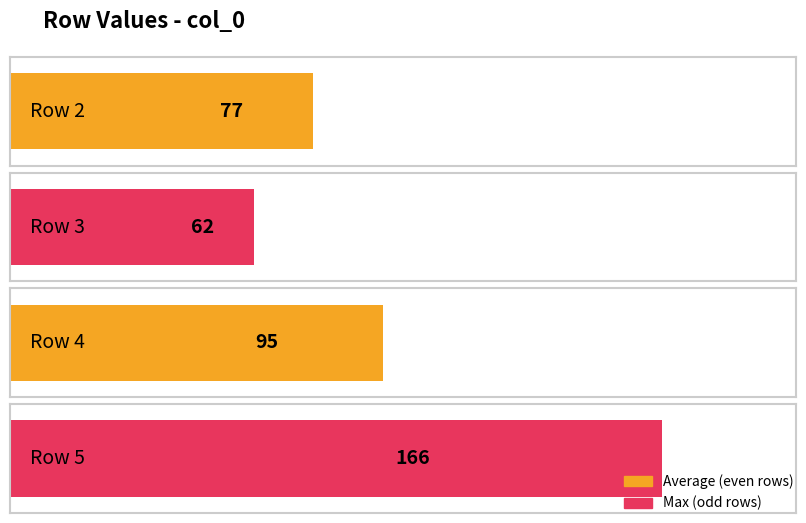

Which has a higher value, 0 or 5?

5